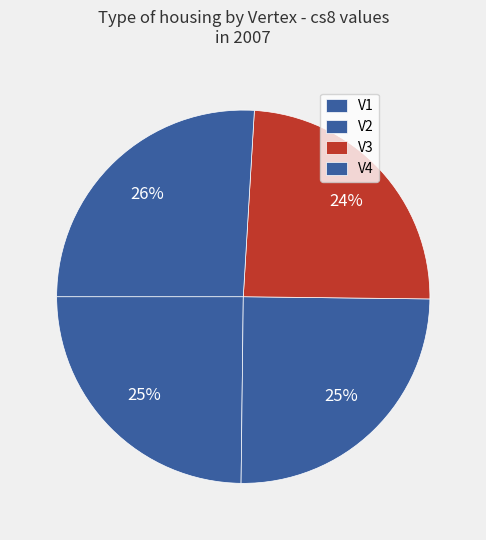

Is the sum of V2 and V3 greater than half?

No